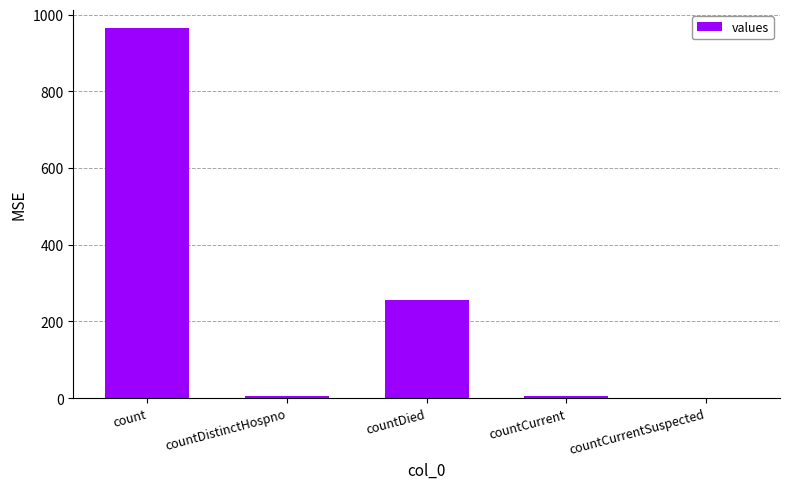

Reading left to right, what are all the values shown in this chart?

count=964	countDistinctHospno=6	countDied=256	countCurrent=6	countCurrentSuspected=0